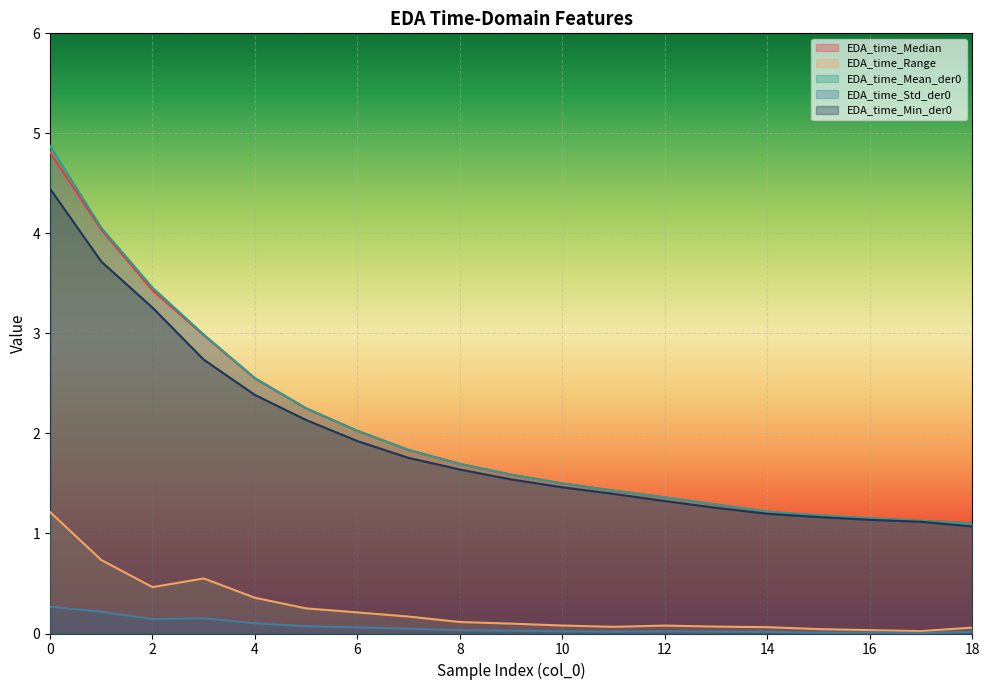

Between 2 and 15, which series saw the biggest shift?

EDA_time_Mean_der0